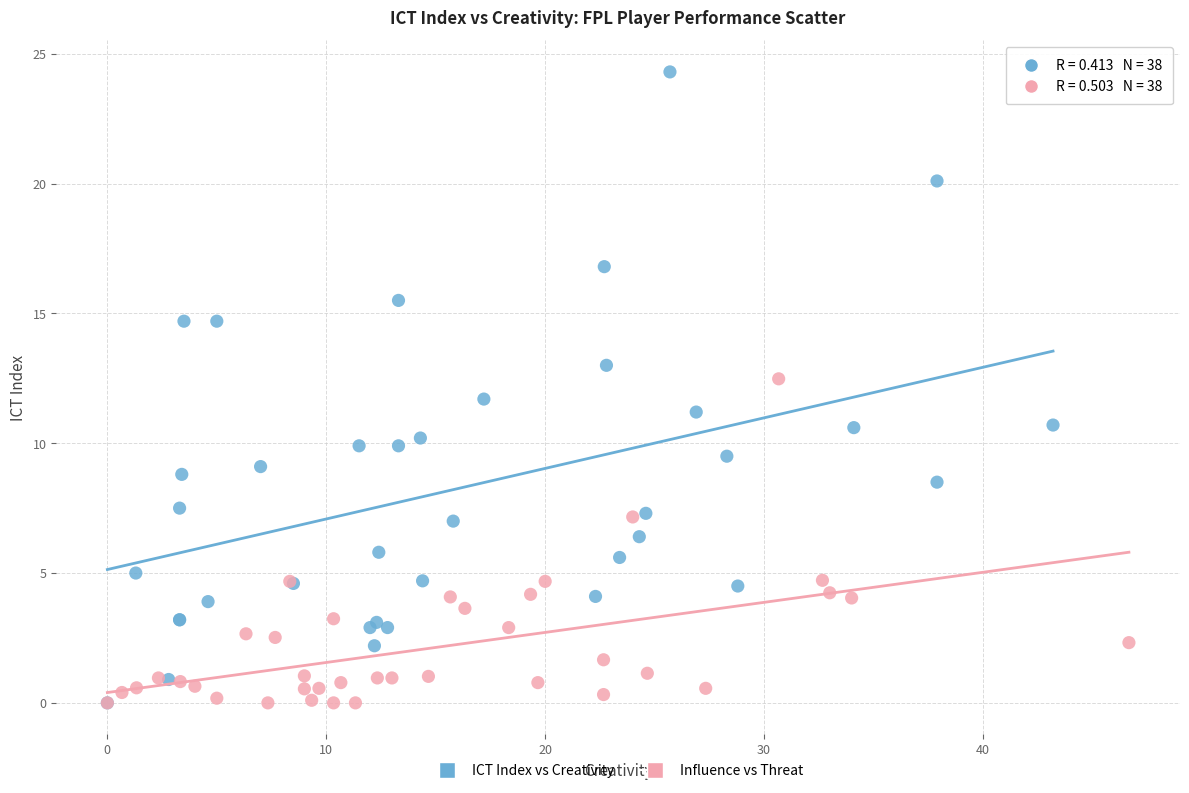

Which series has the widest spread of Y values?

ICT Index vs Creativity